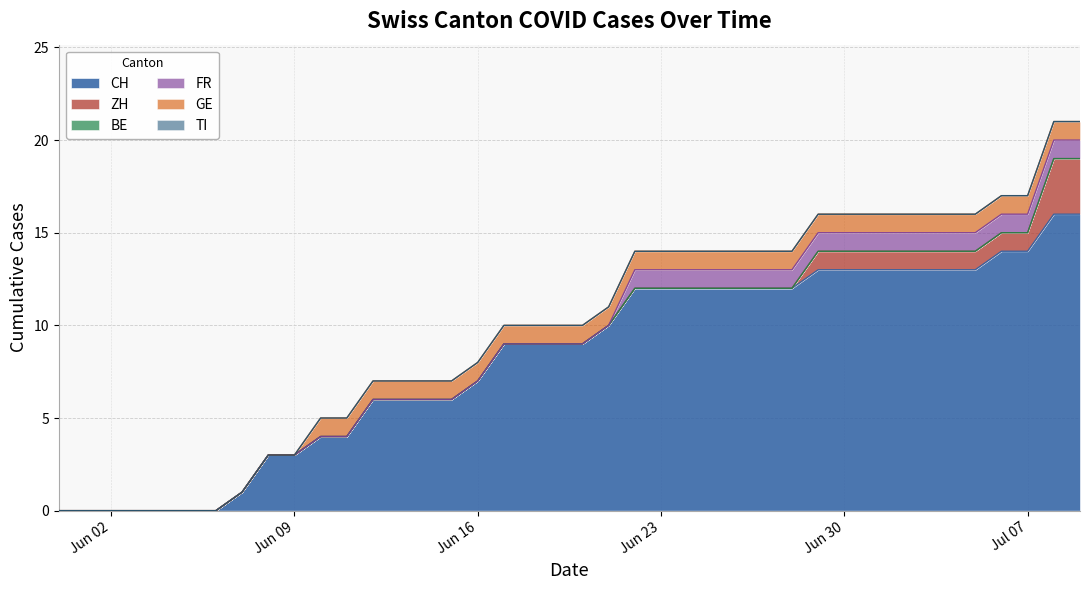

Does the chart have visible grid lines?

Yes